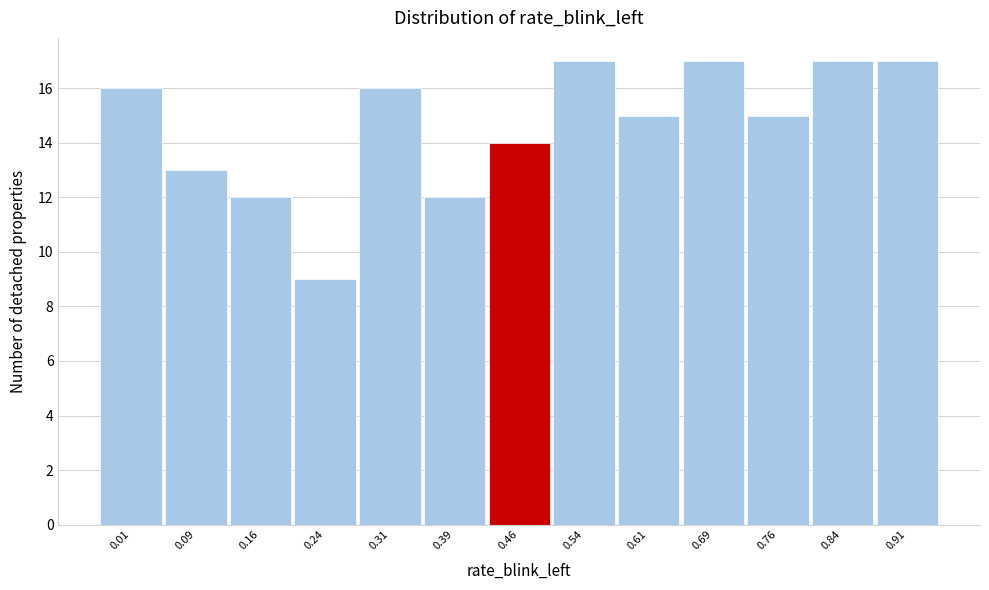

Reading right to left, transcribe all the data shown in this chart.

17	17	15	17	15	17	14	12	16	9	12	13	16